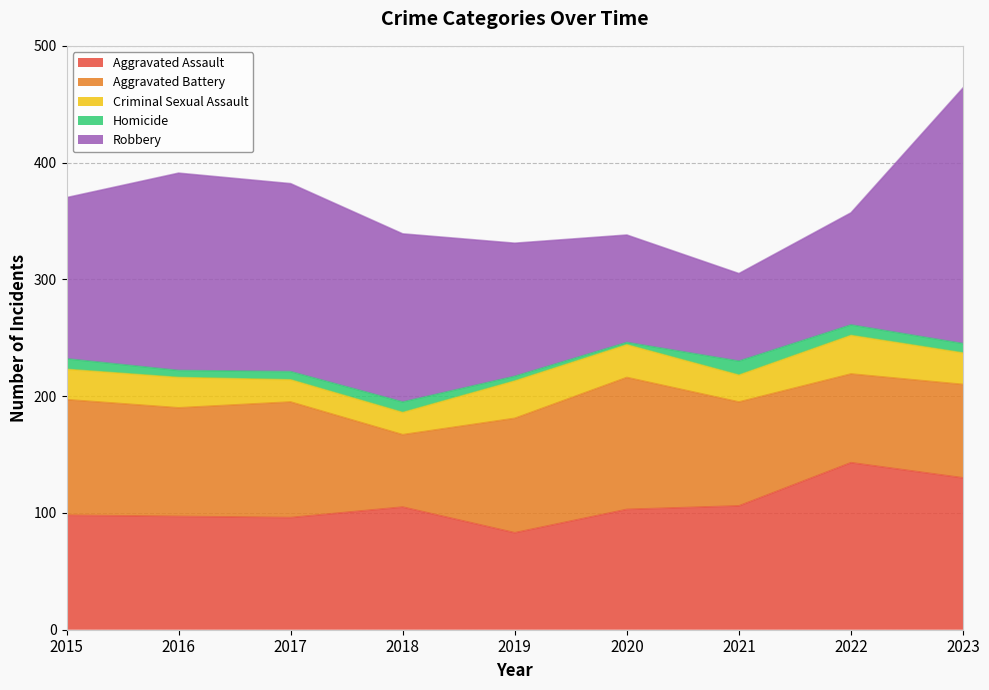

Reading left to right, transcribe all the data shown in this chart.

Aggravated Assault: 2015=98	2016=97	2017=96	2018=105	2019=83	2020=103	2021=106	2022=143	2023=130
Aggravated Battery: 2015=99	2016=93	2017=99	2018=62	2019=98	2020=113	2021=89	2022=76	2023=80
Criminal Sexual Assault: 2015=26	2016=26	2017=19	2018=19	2019=32	2020=28	2021=23	2022=33	2023=27
Homicide: 2015=9	2016=6	2017=7	2018=9	2019=4	2020=2	2021=12	2022=9	2023=8
Robbery: 2015=138	2016=169	2017=161	2018=144	2019=114	2020=92	2021=75	2022=96	2023=219